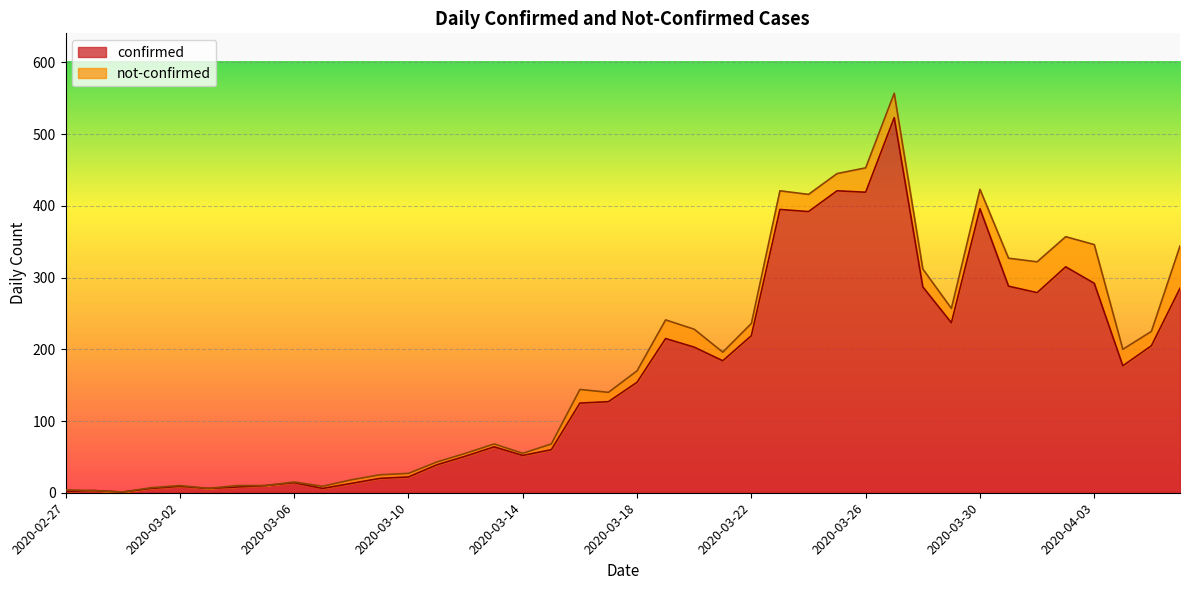

Is it true that the value at 2020-03-31 is 394?

False